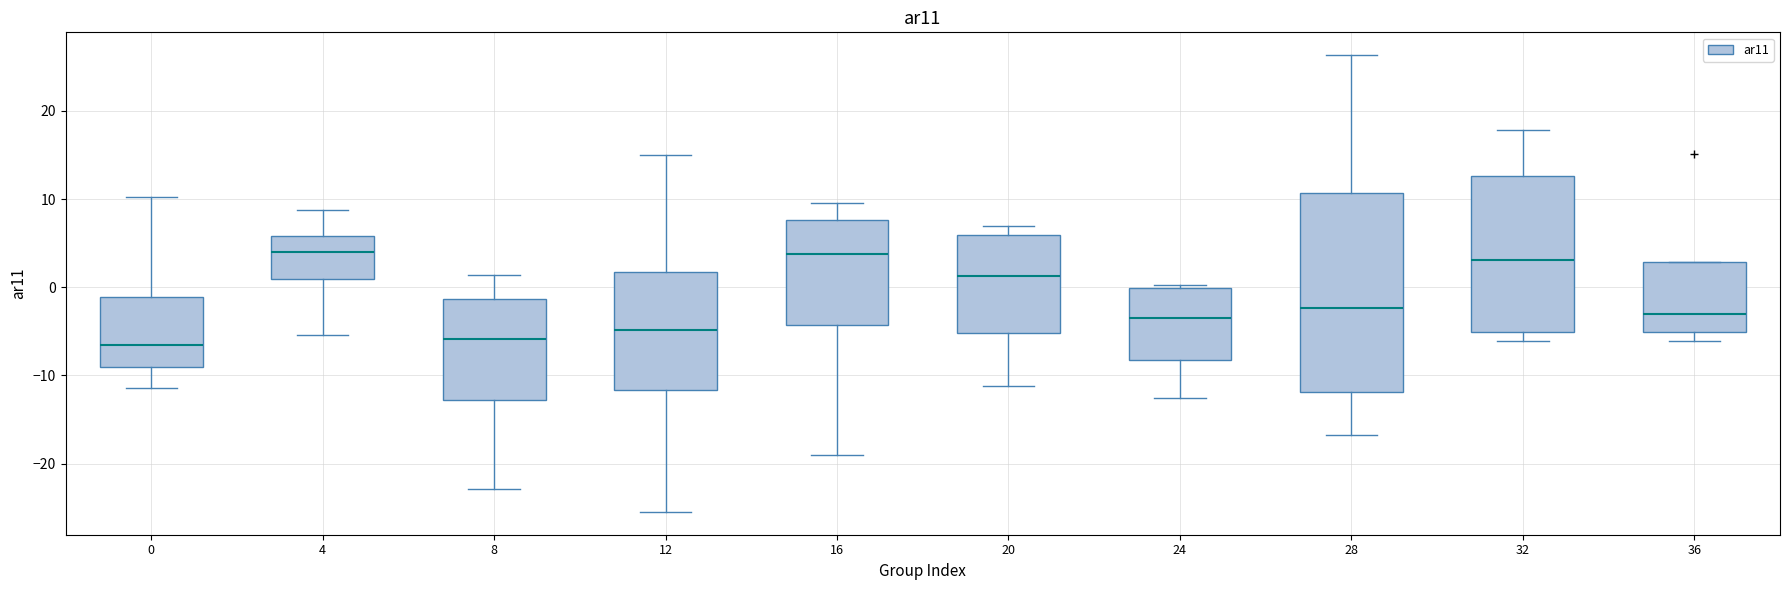

Which box is the tallest, from its lower edge to its upper edge?

28